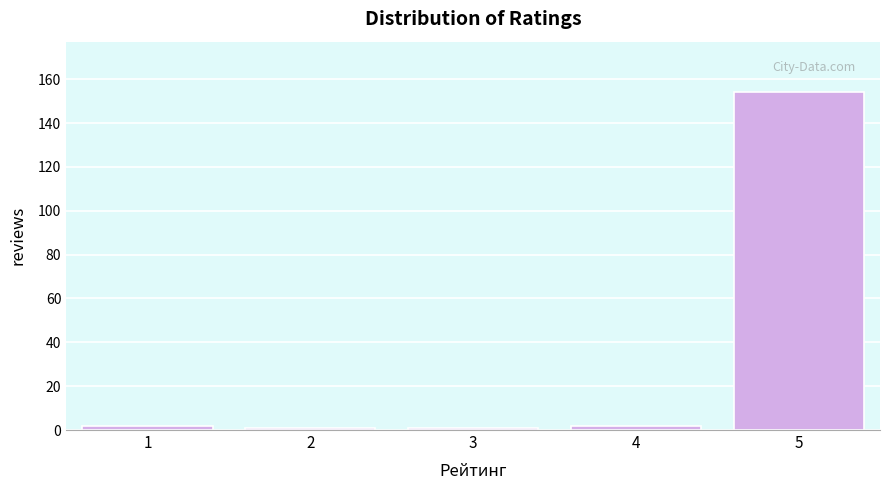

Reading left to right, list all the values displayed in this chart.

1=2	2=1	3=1	4=2	5=154